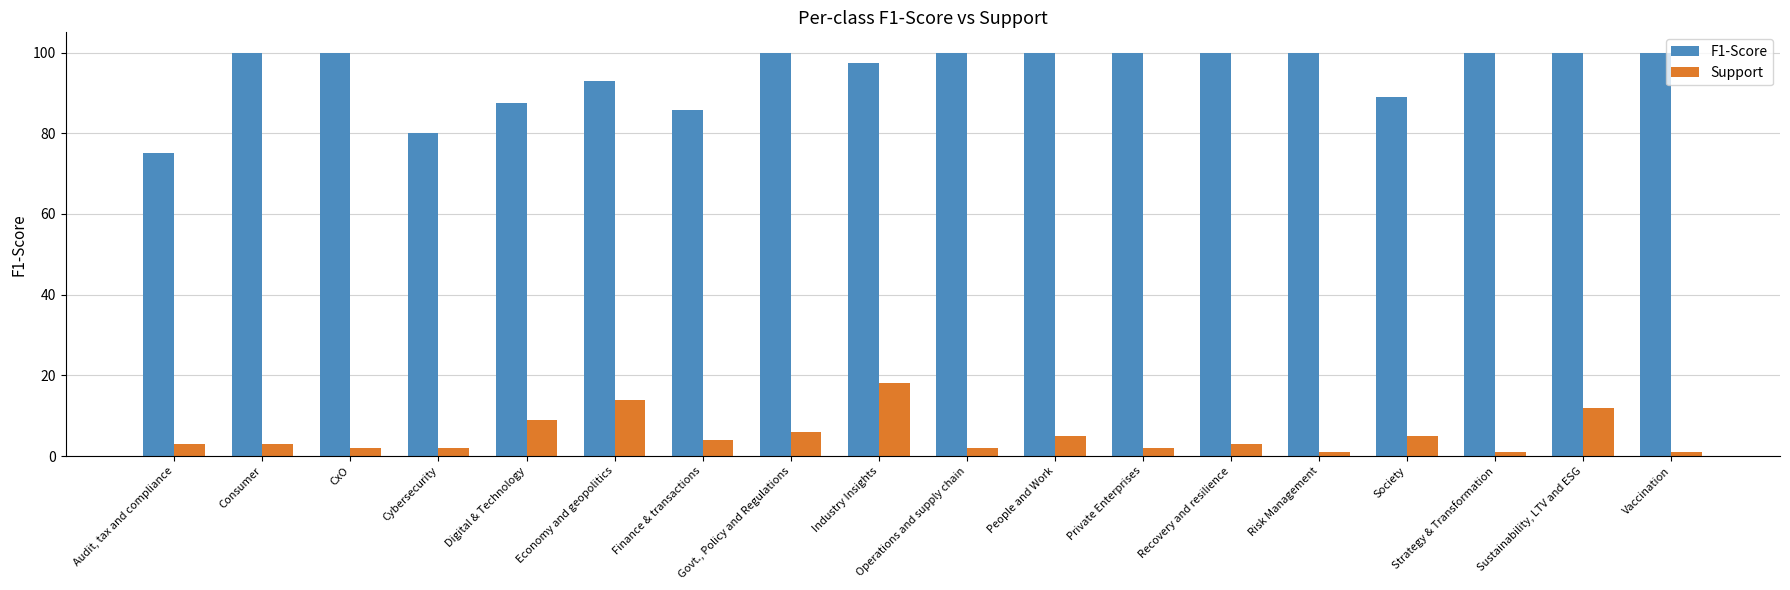

How many series are shown in this chart?

2